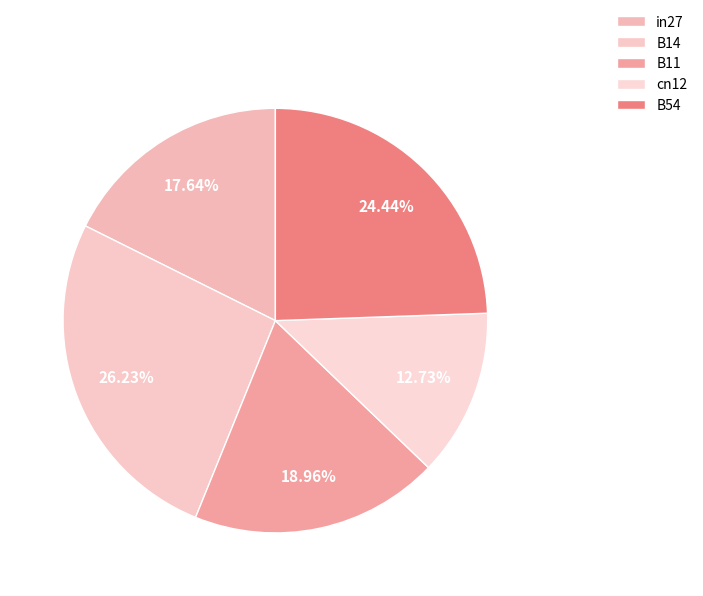

How many slices are in this pie chart?

5